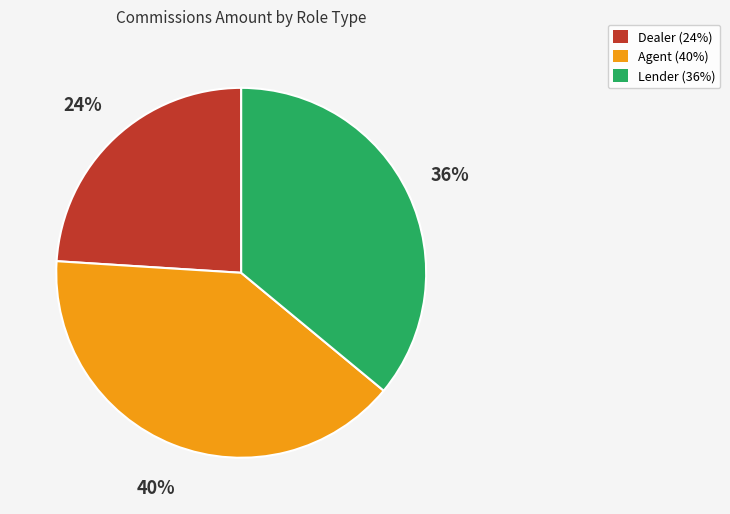

Is Agent the majority of the pie?

No